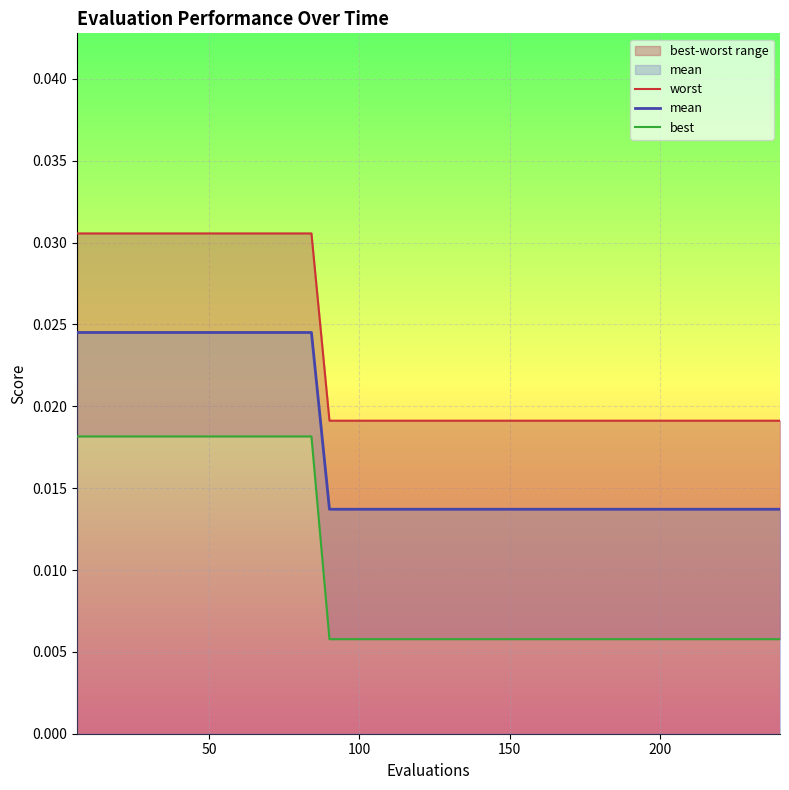

True or false: worst and best cross at least once.

False